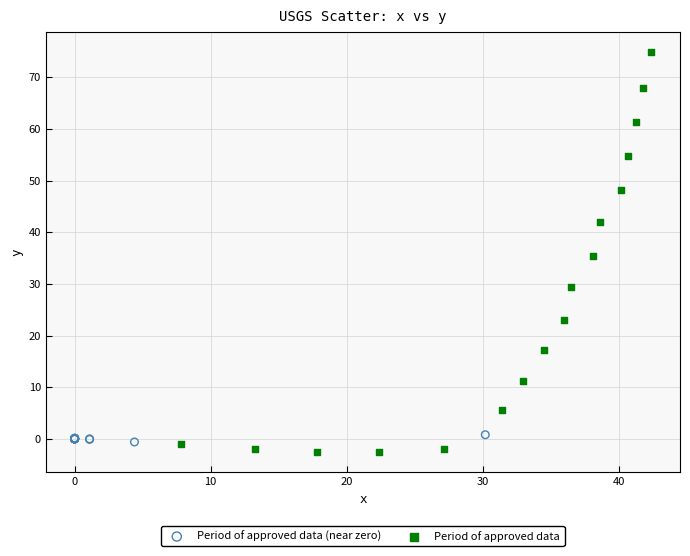

Which series reaches the minimum Y coordinate?

Period of approved data